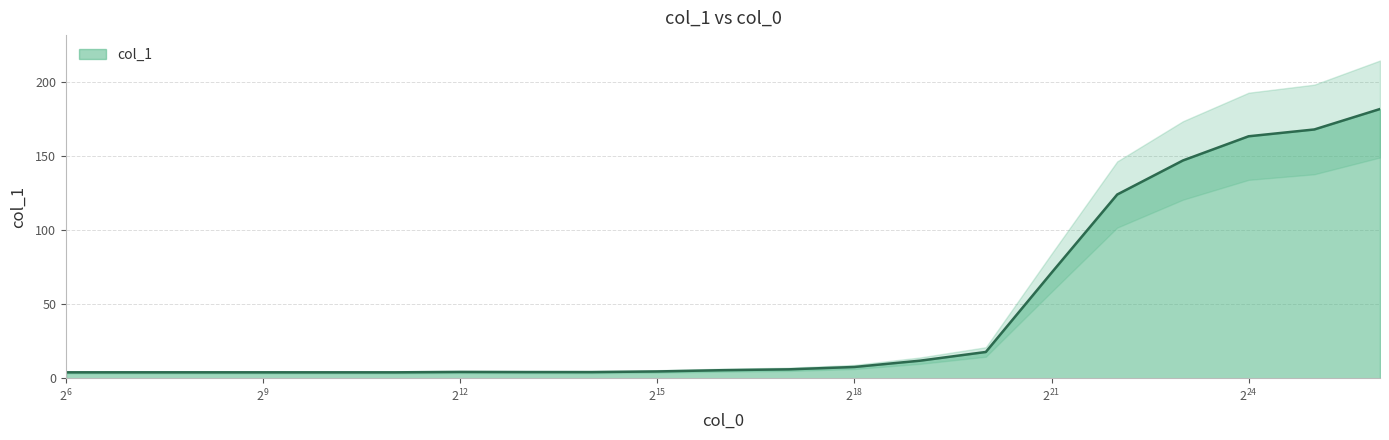

How many lines are shown in the chart?

1